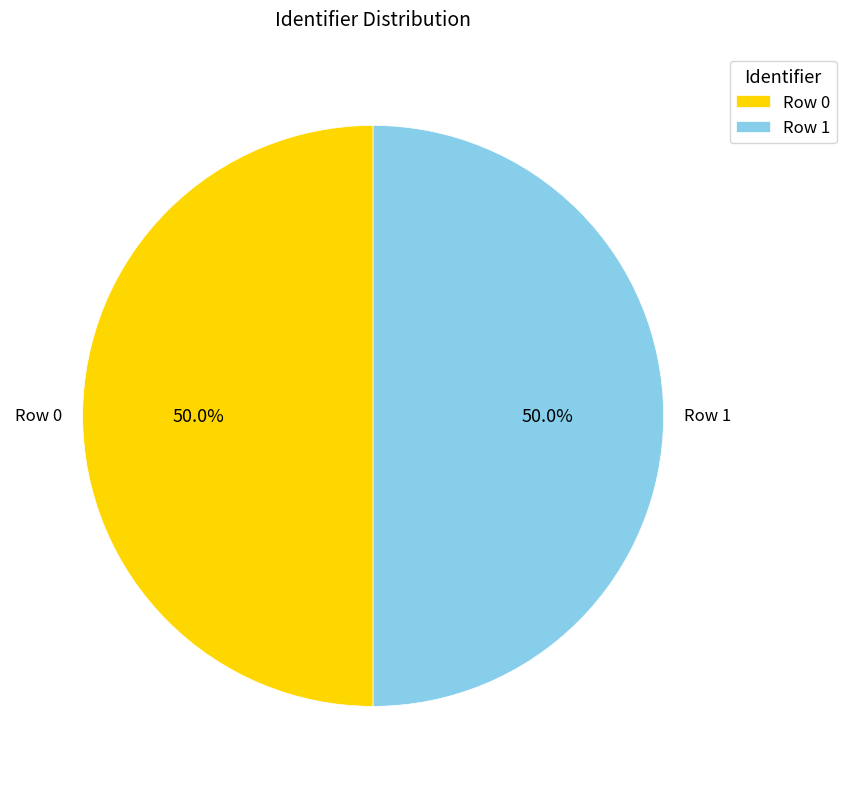

To the nearest percent, what is the average slice percentage?

50%